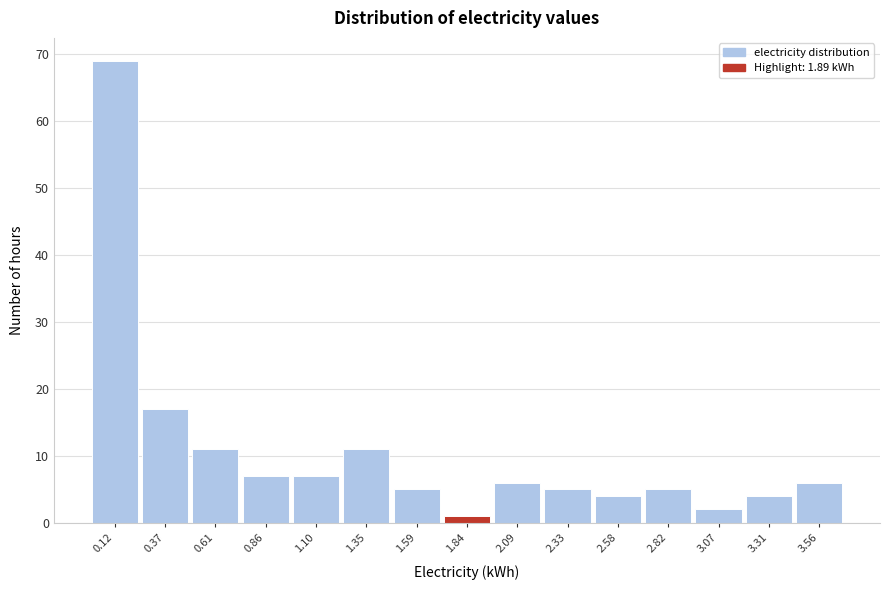

Which range on the x-axis has the tallest bar?

0.00 to 0.25